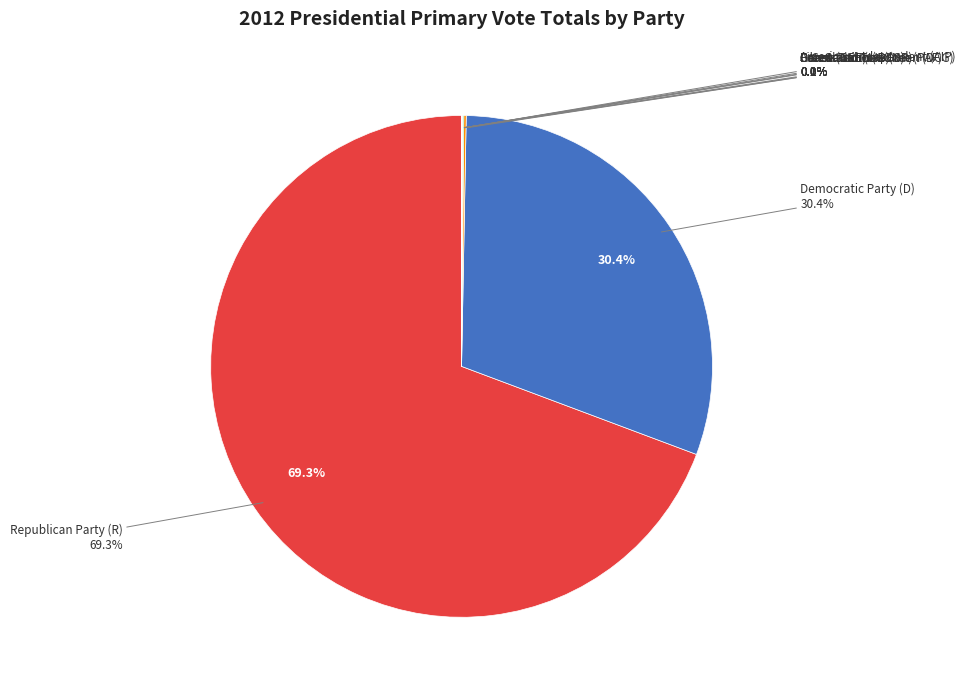

How many segments does this pie chart have?

9